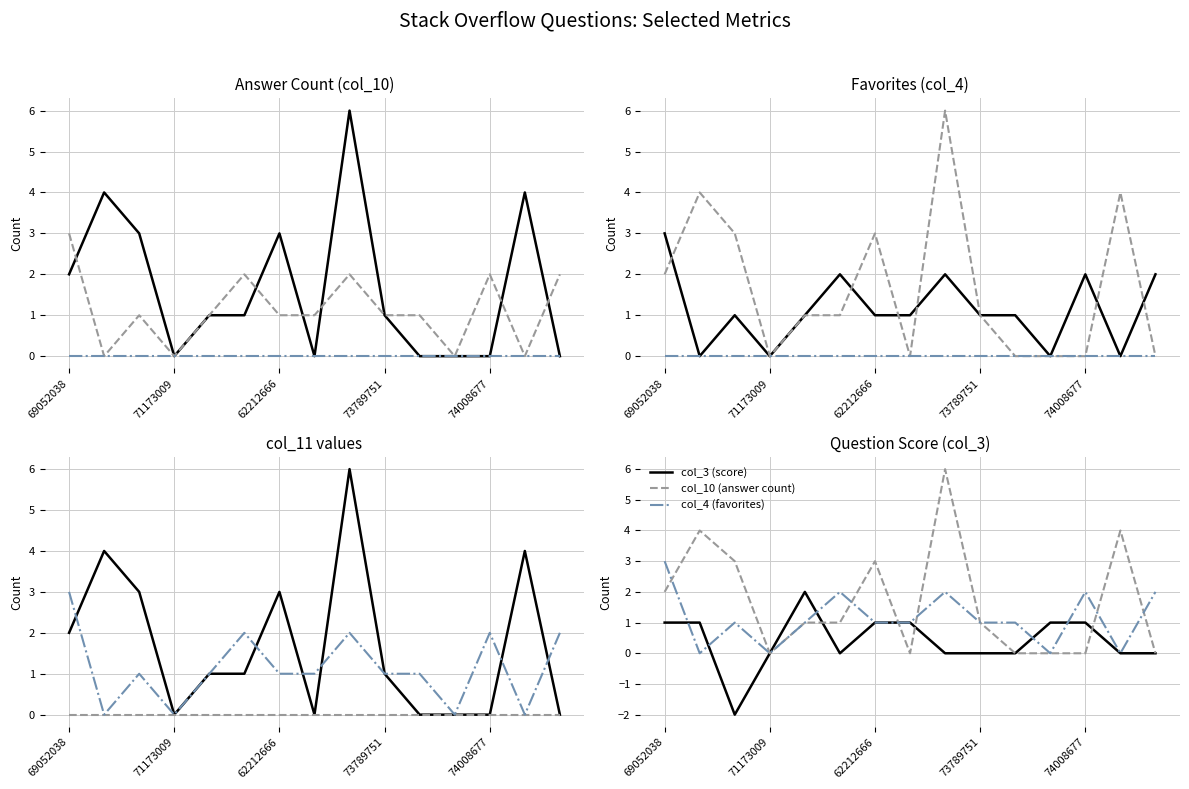

Rank the categories by col_10 (answer count) value from lowest to highest.

73789751, 7, 10, 11, 12, 14, 74008677, 5, 9, 69052038, 62212666, 6, 71173009, 13, 8